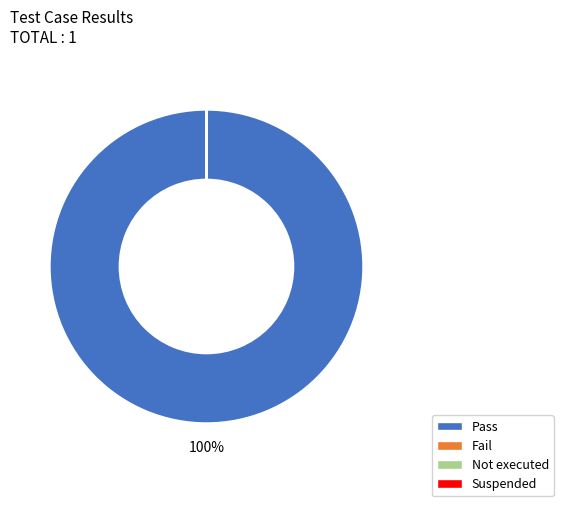

Rank the categories by value from highest to lowest.

Pass, Fail, Not executed, Suspended